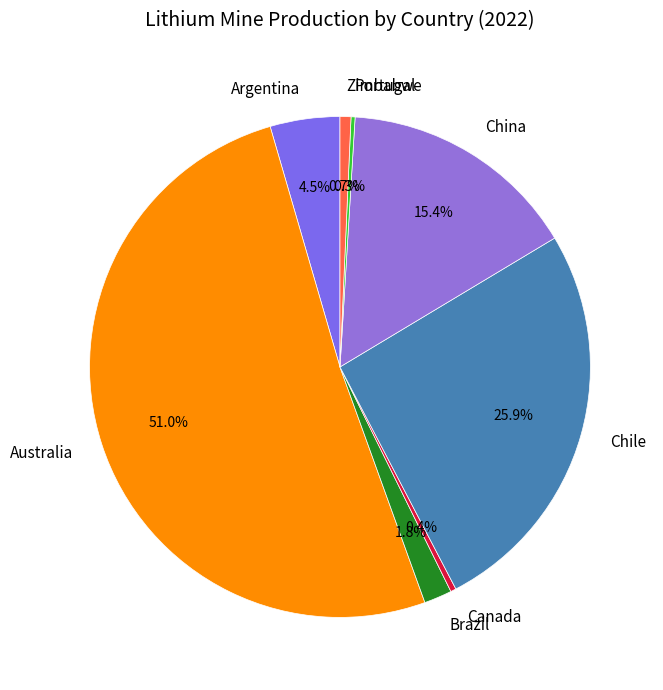

What is the largest slice in the pie chart?

Australia